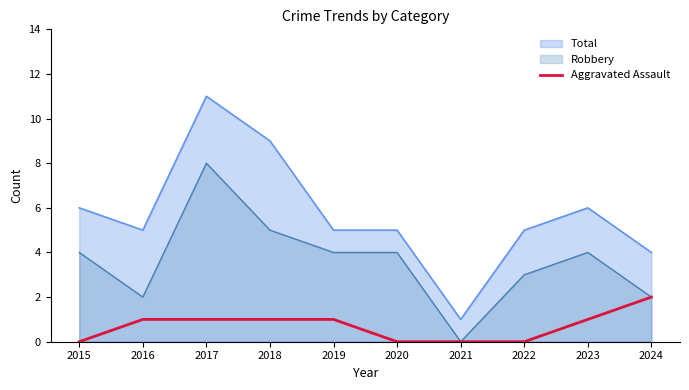

Reading left to right, what are all the values shown in this chart?

0	1	1	1	1	0	0	0	1	2